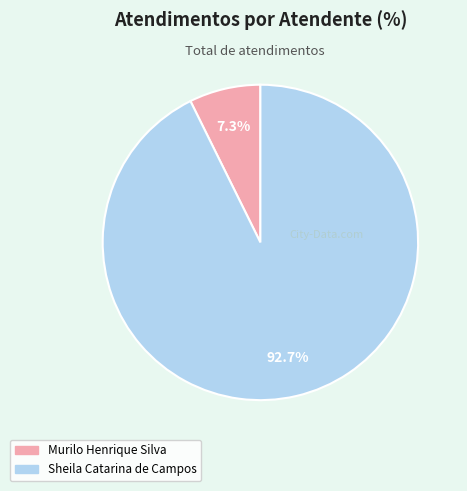

The Sheila Catarina de Campos slice represents 93% of the pie. True or false?

True